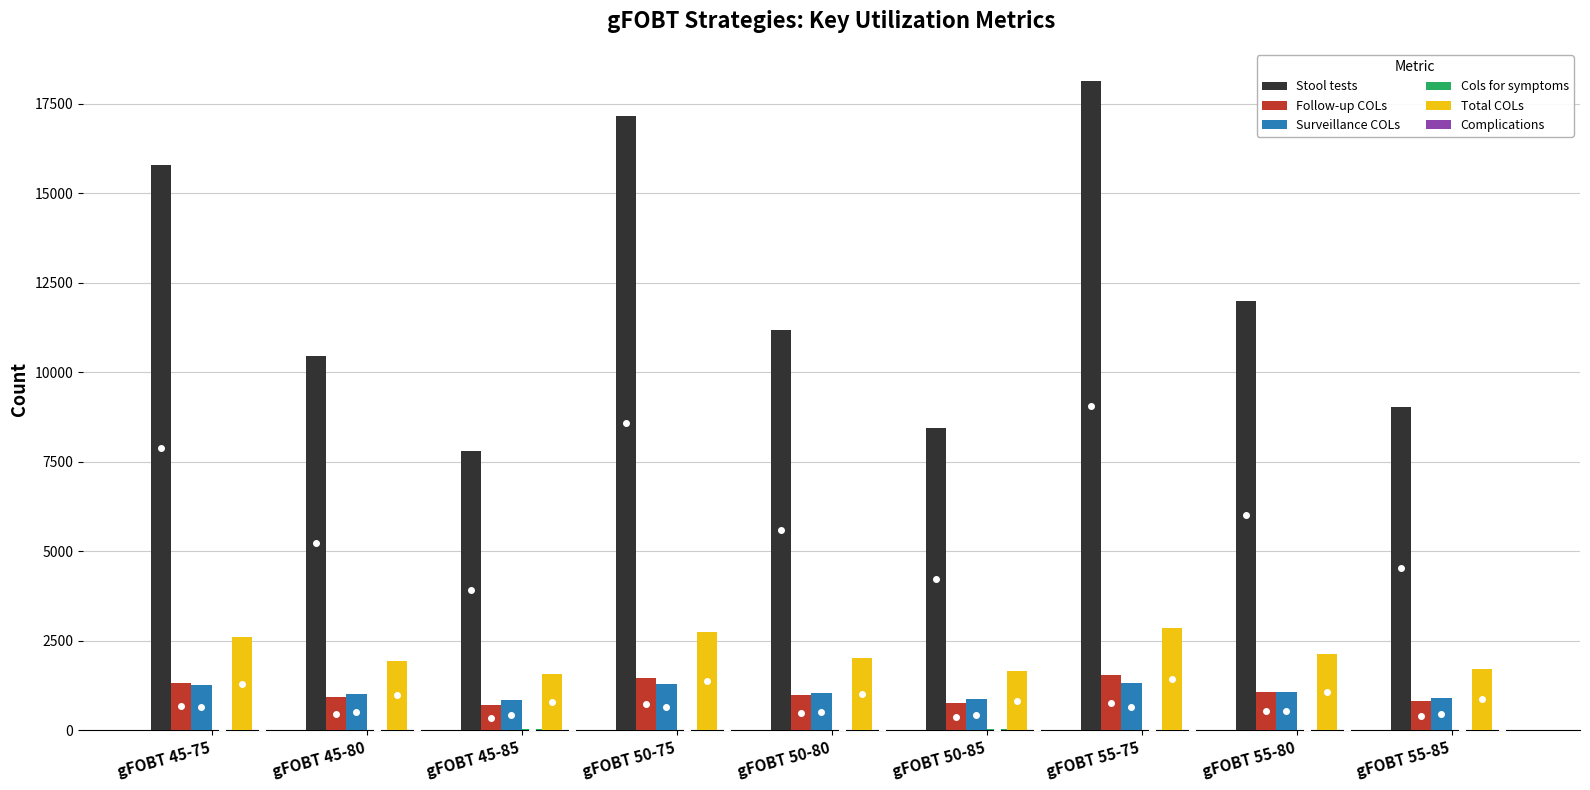

What is the maximum value shown in the chart?

18122.4